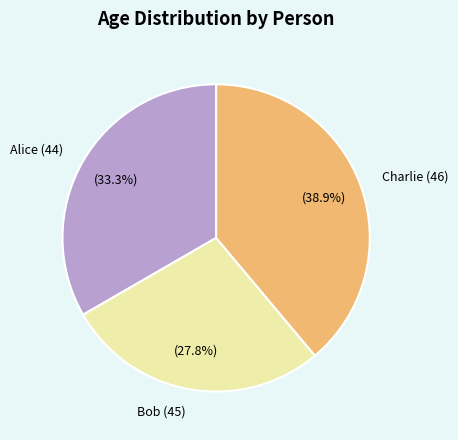

What percentage do Bob (45) and Charlie (46) together represent?

66.7%